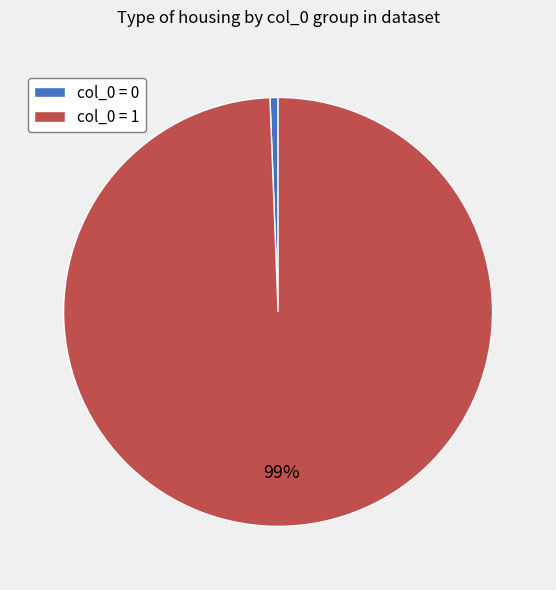

To the nearest percent, what is the average slice percentage?

50%